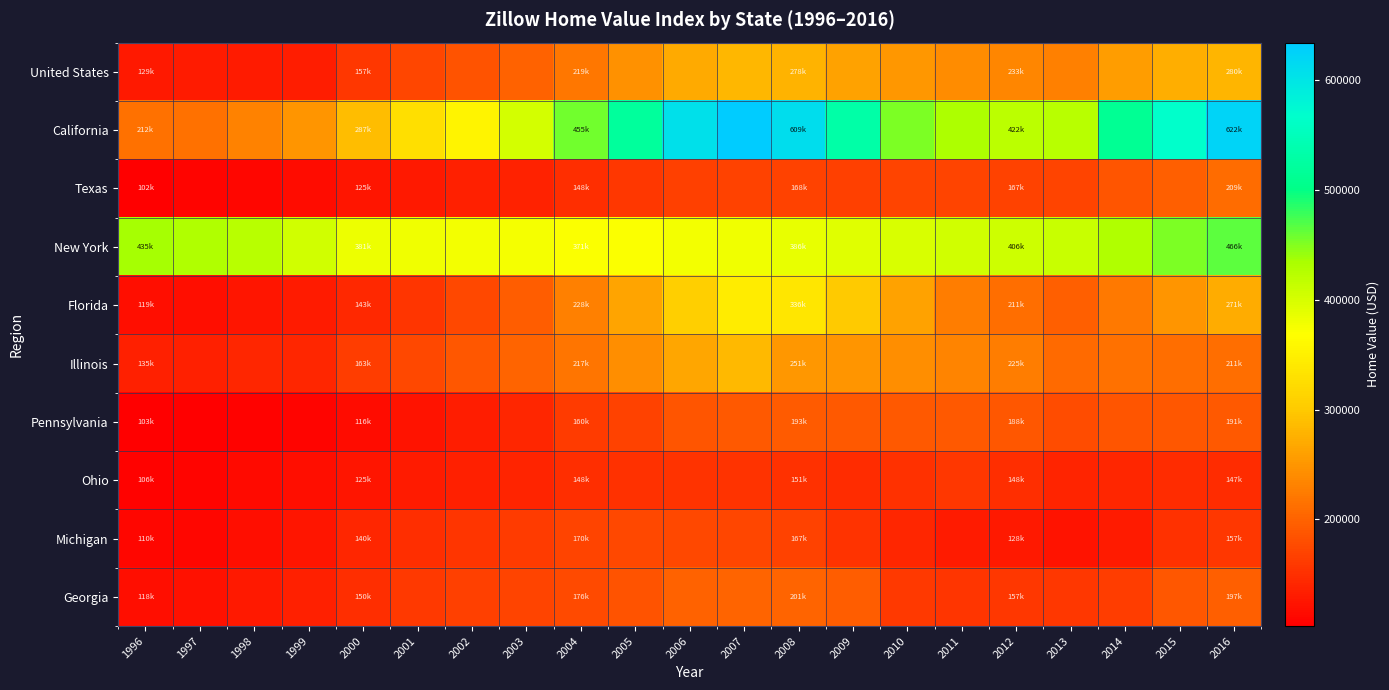

What is the spread (max minus min) of values at 2008?

458700